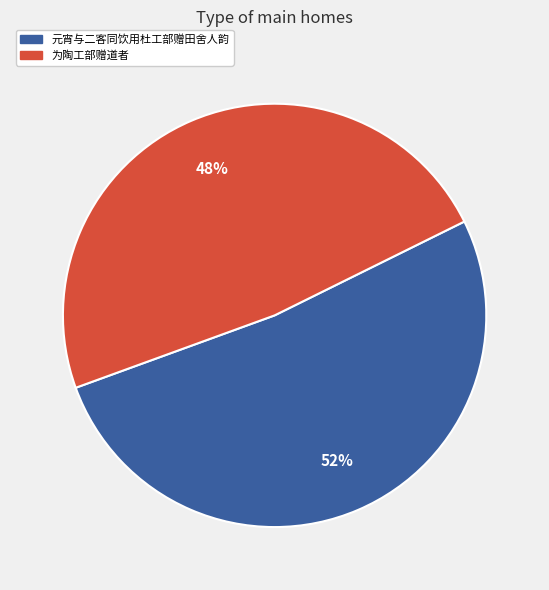

What is the smallest slice in the pie chart?

为陶工部赠道者